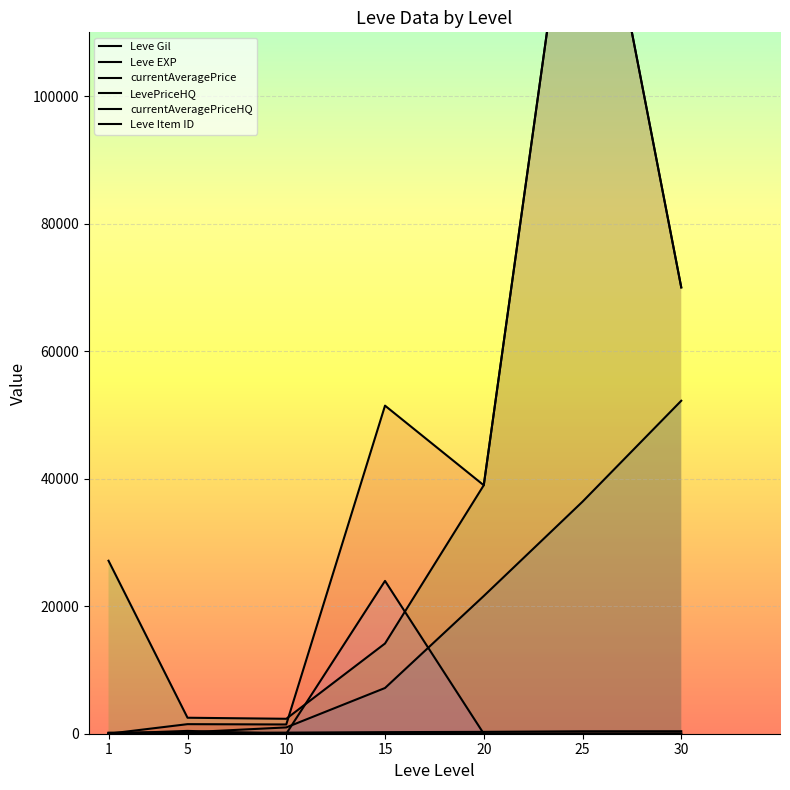

Which series has the largest range (max minus min)?

LevePriceHQ